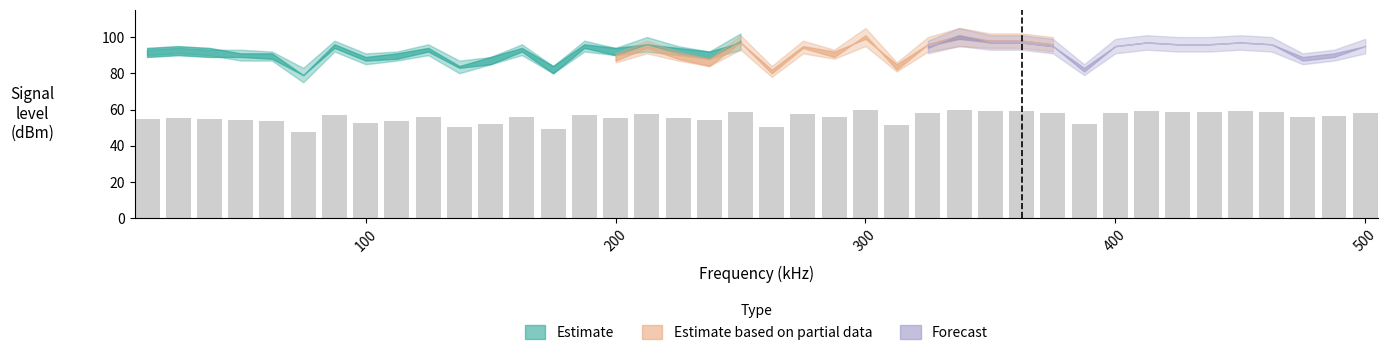

How many bars are there in total?

40